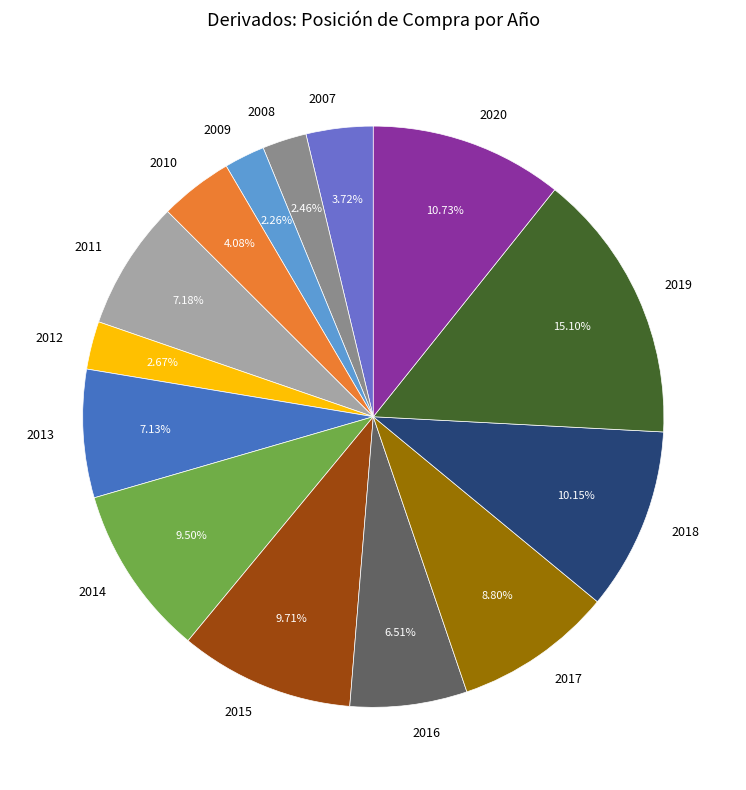

To the nearest percent, what percentage of the pie is 2007?

4%